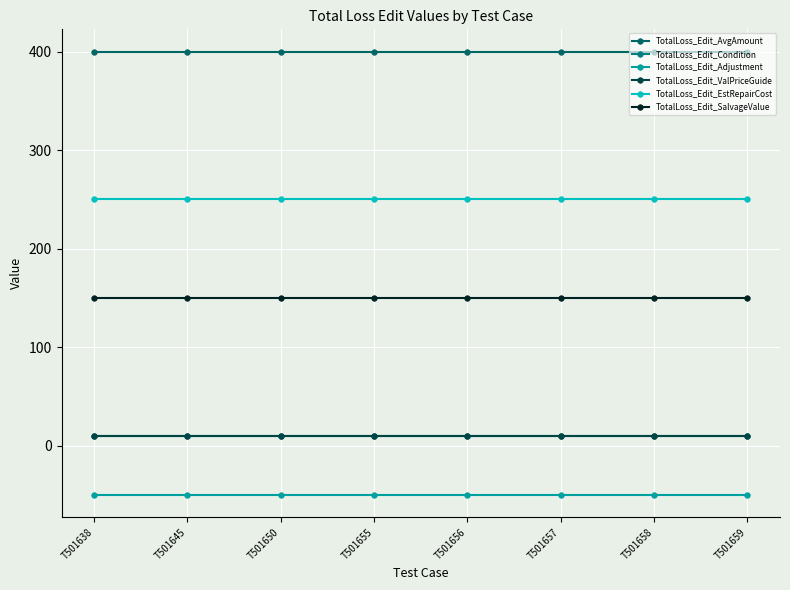

Is this an area chart (filled region under the line)?

No